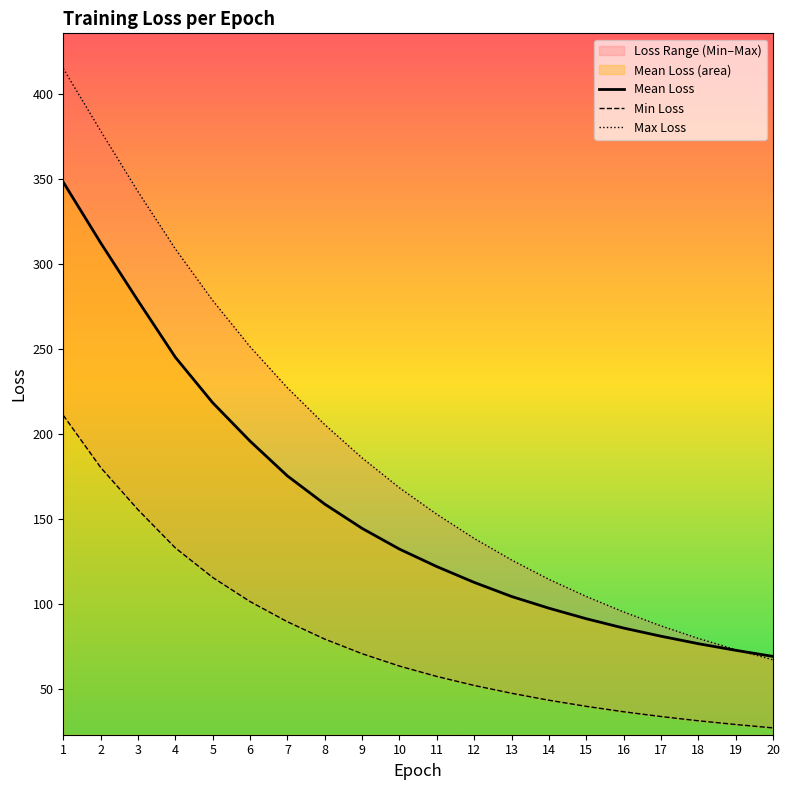

At which category is the sum across all series the highest?

1